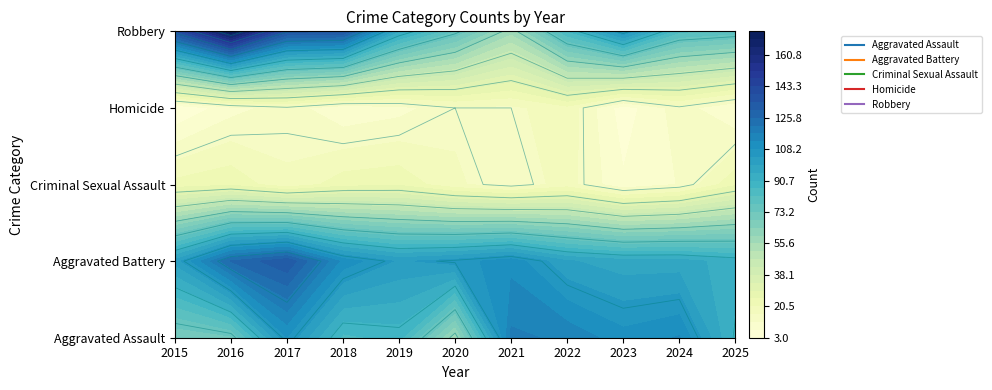

What is the maximum value for Aggravated Assault?

118